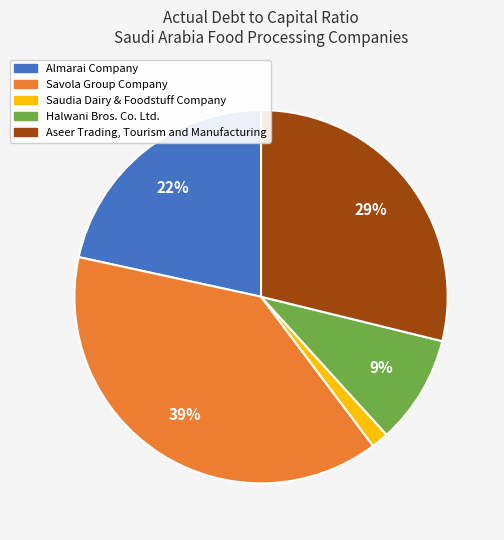

Rank the categories by value from lowest to highest.

Saudia Dairy & Foodstuff Company, Halwani Bros. Co. Ltd., Almarai Company, Aseer Trading, Tourism and Manufacturing, Savola Group Company